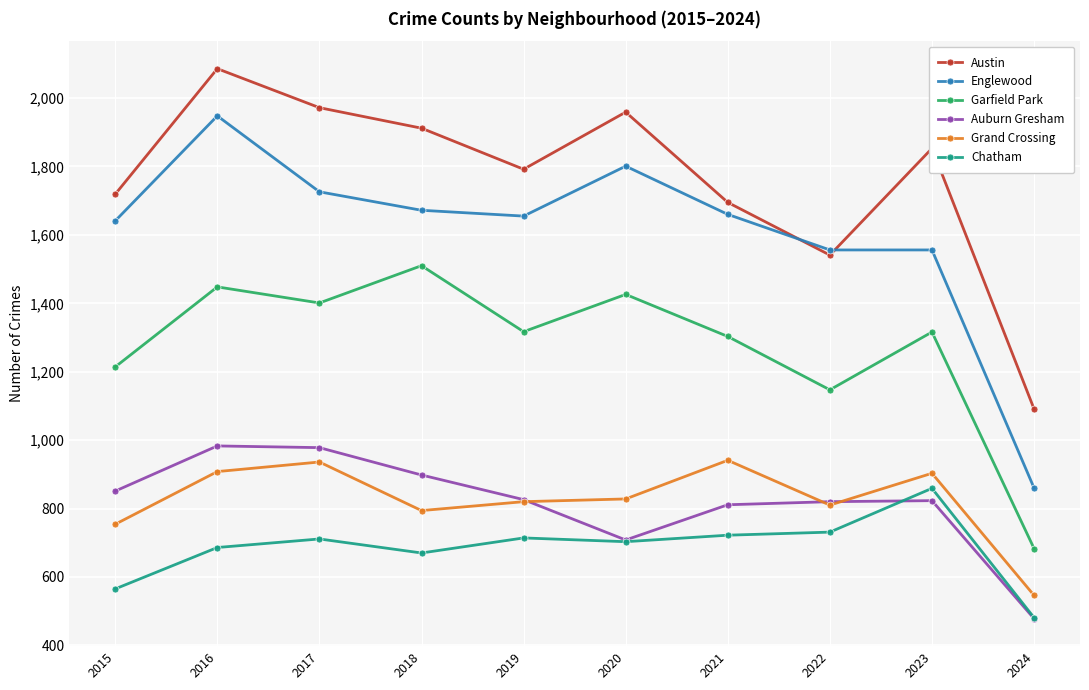

Where is the first local minimum for Chatham?

2018